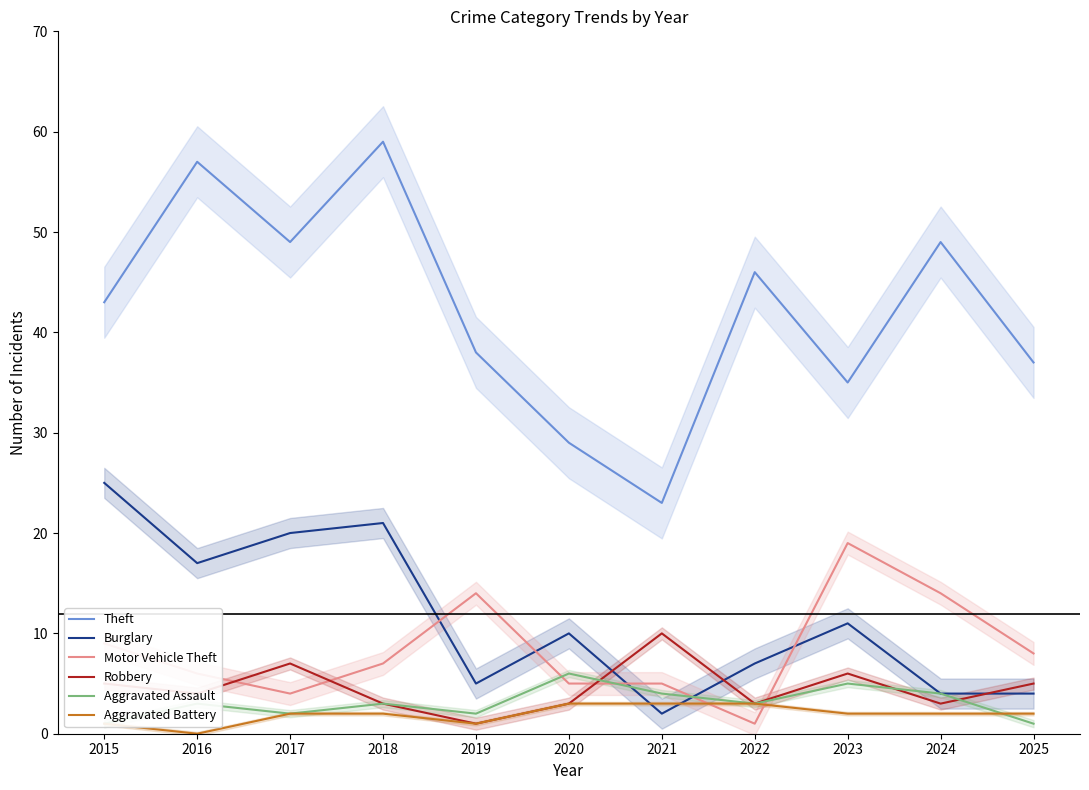

What is the total value across all series at 2017?

84